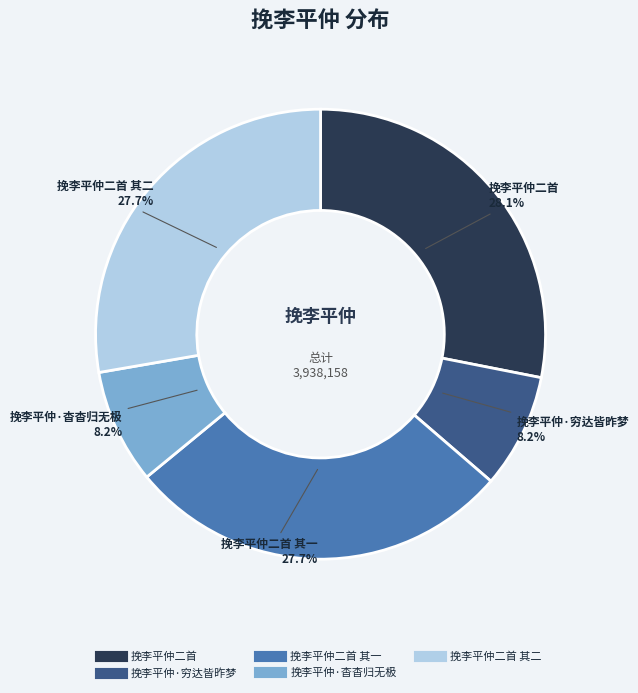

Is there any slice that represents more than half of the pie?

No